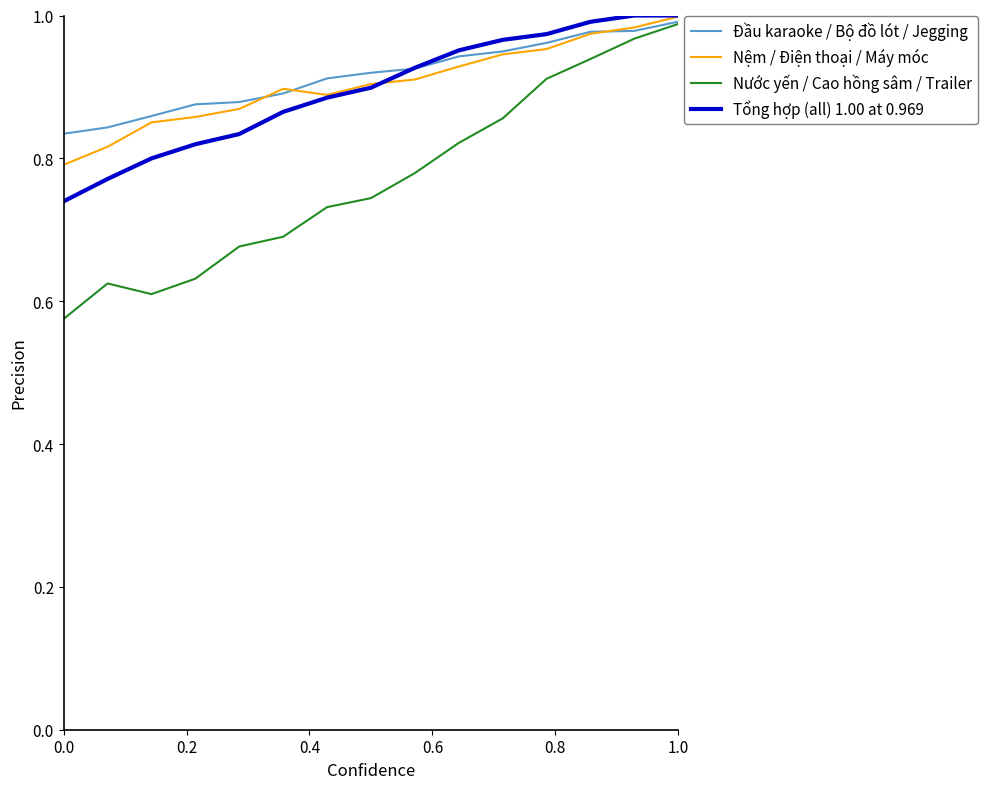

Which series has the largest range (max minus min)?

Nước yến / Cao hồng sâm / Trailer